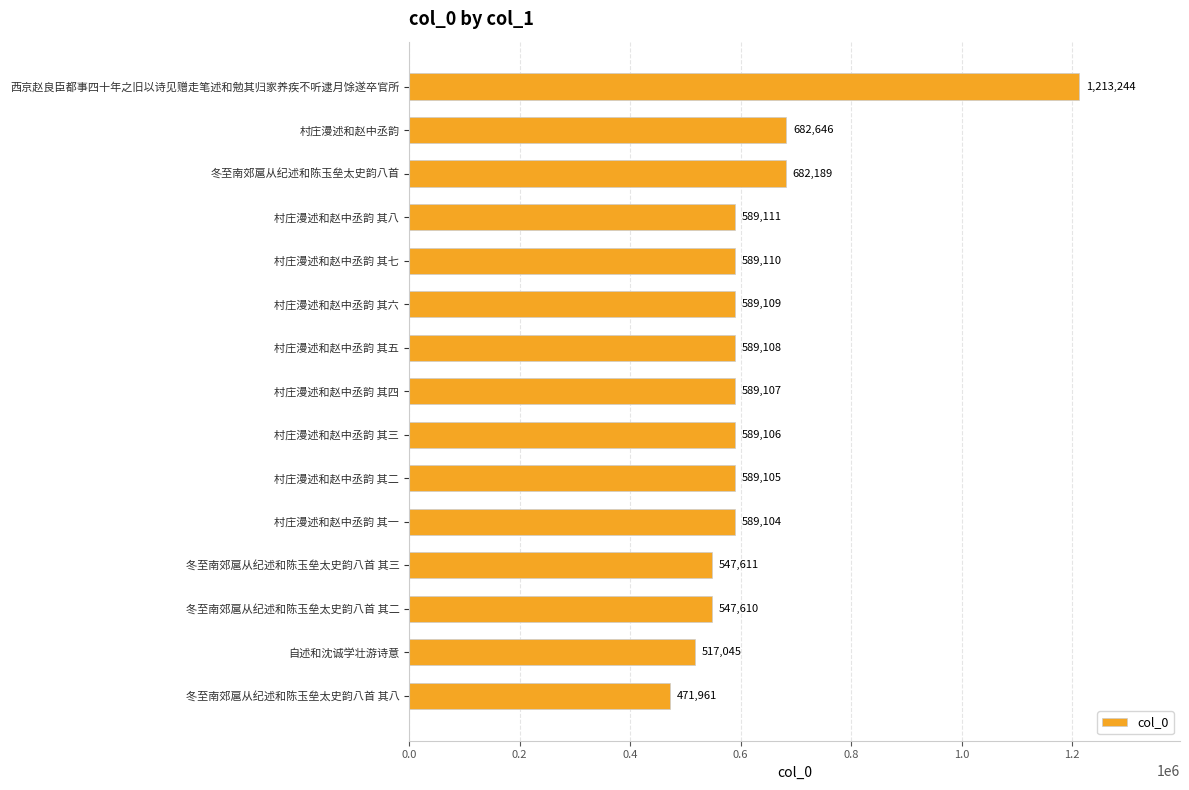

List the labels in order of value, smallest first.

冬至南郊扈从纪述和陈玉垒太史韵八首 其八, 自述和沈诚学壮游诗意, 冬至南郊扈从纪述和陈玉垒太史韵八首 其二, 冬至南郊扈从纪述和陈玉垒太史韵八首 其三, 村庄漫述和赵中丞韵 其一, 村庄漫述和赵中丞韵 其二, 村庄漫述和赵中丞韵 其三, 村庄漫述和赵中丞韵 其四, 村庄漫述和赵中丞韵 其五, 村庄漫述和赵中丞韵 其六, 村庄漫述和赵中丞韵 其七, 村庄漫述和赵中丞韵 其八, 冬至南郊扈从纪述和陈玉垒太史韵八首, 村庄漫述和赵中丞韵, 西京赵良臣都事四十年之旧以诗见赠走笔述和勉其归家养疾不听逮月馀遂卒官所